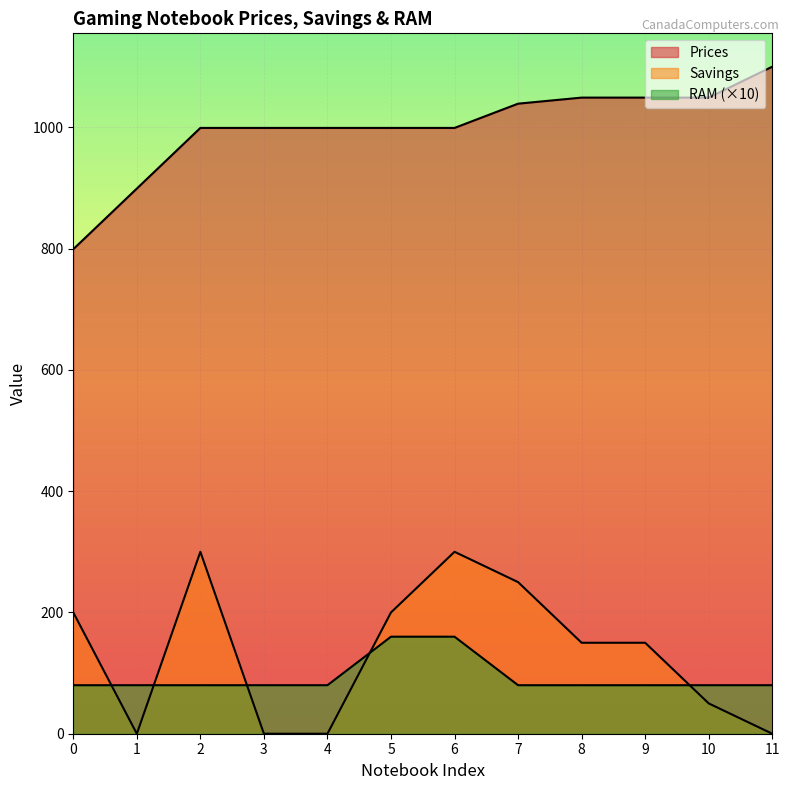

How many lines are shown in the chart?

3